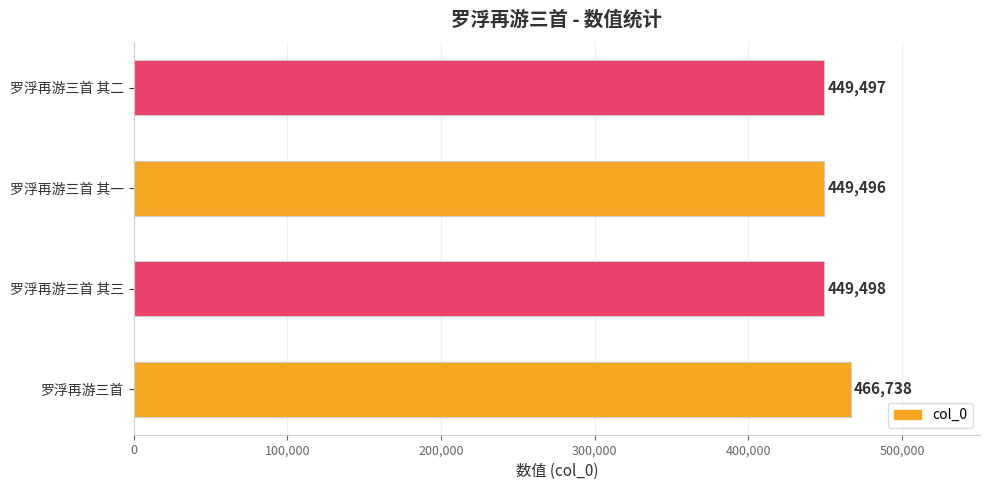

Rank the categories by value from highest to lowest.

罗浮再游三首, 罗浮再游三首 其三, 罗浮再游三首 其二, 罗浮再游三首 其一